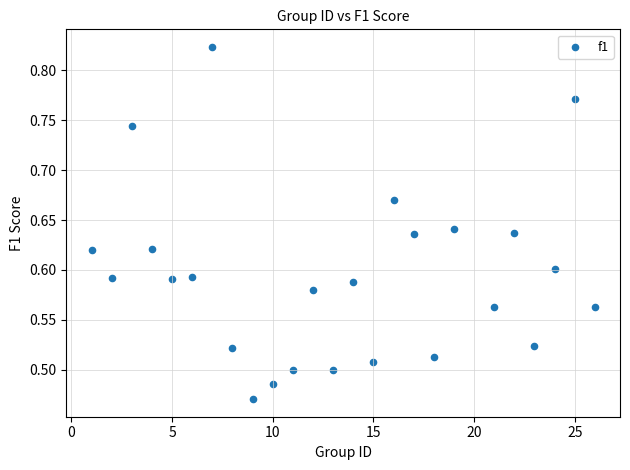

What is the range of Y values (max minus min)?

0.4